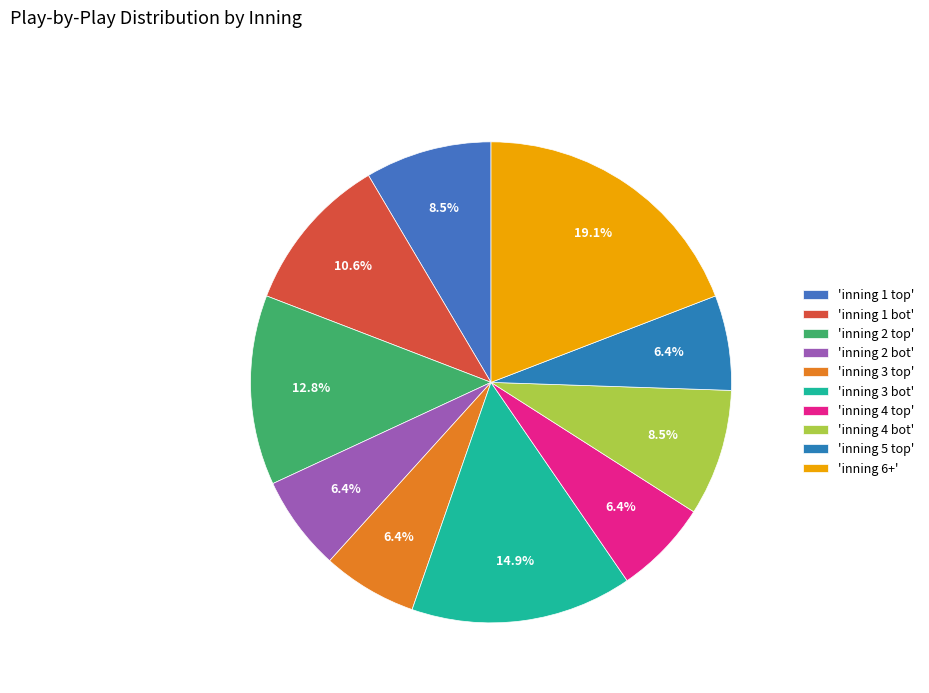

How many segments does this pie chart have?

10